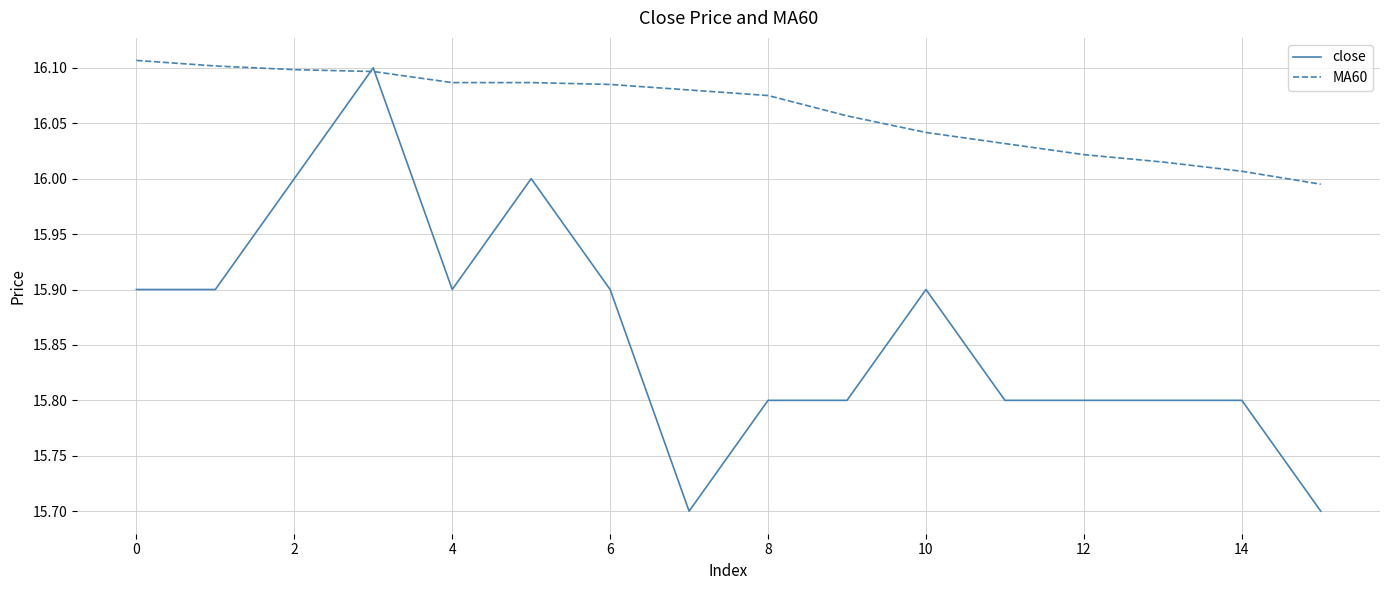

What is the difference between the maximum and minimum values in the MA60 series?

0.1